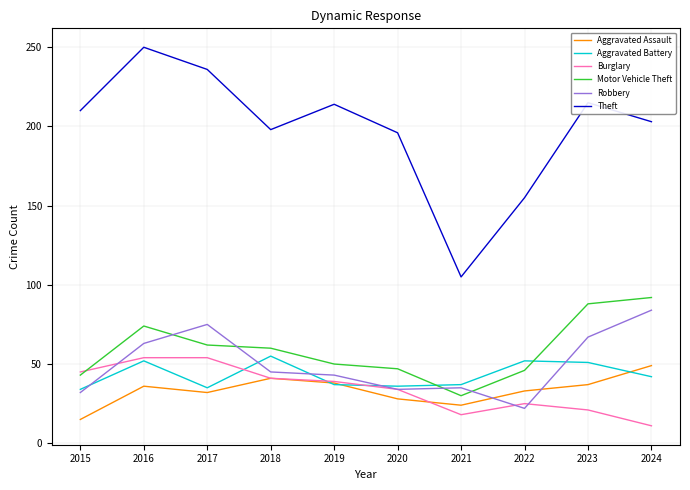

Is it true that Burglary equals 34 at 2020?

True